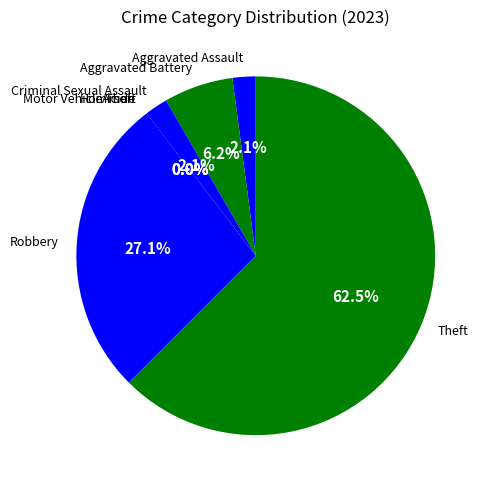

Rank the categories by value from lowest to highest.

Arson, Homicide, Motor Vehicle Theft, Aggravated Assault, Criminal Sexual Assault, Aggravated Battery, Robbery, Theft